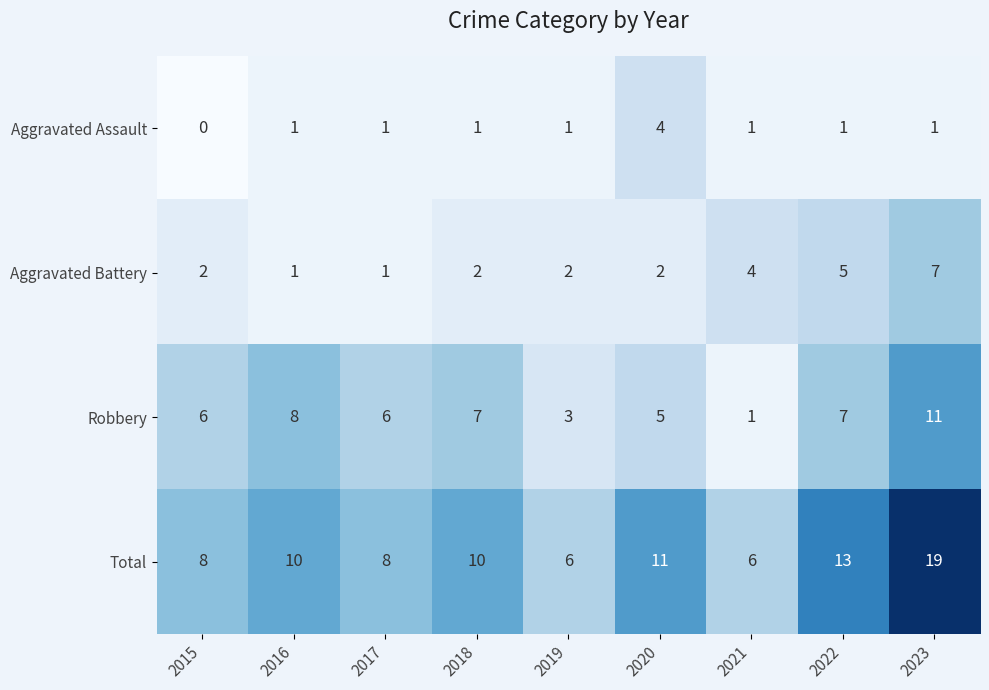

What is the spread (max minus min) of values at 2016?

9